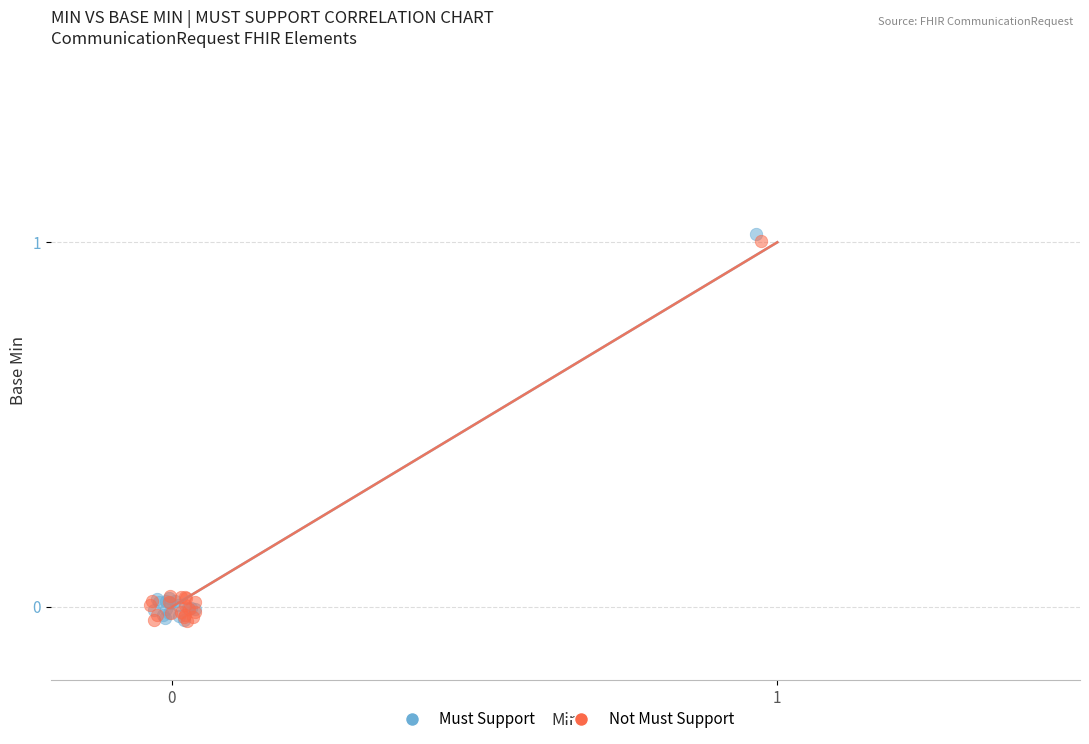

What are all the series names shown in the legend?

Must Support, Not Must Support